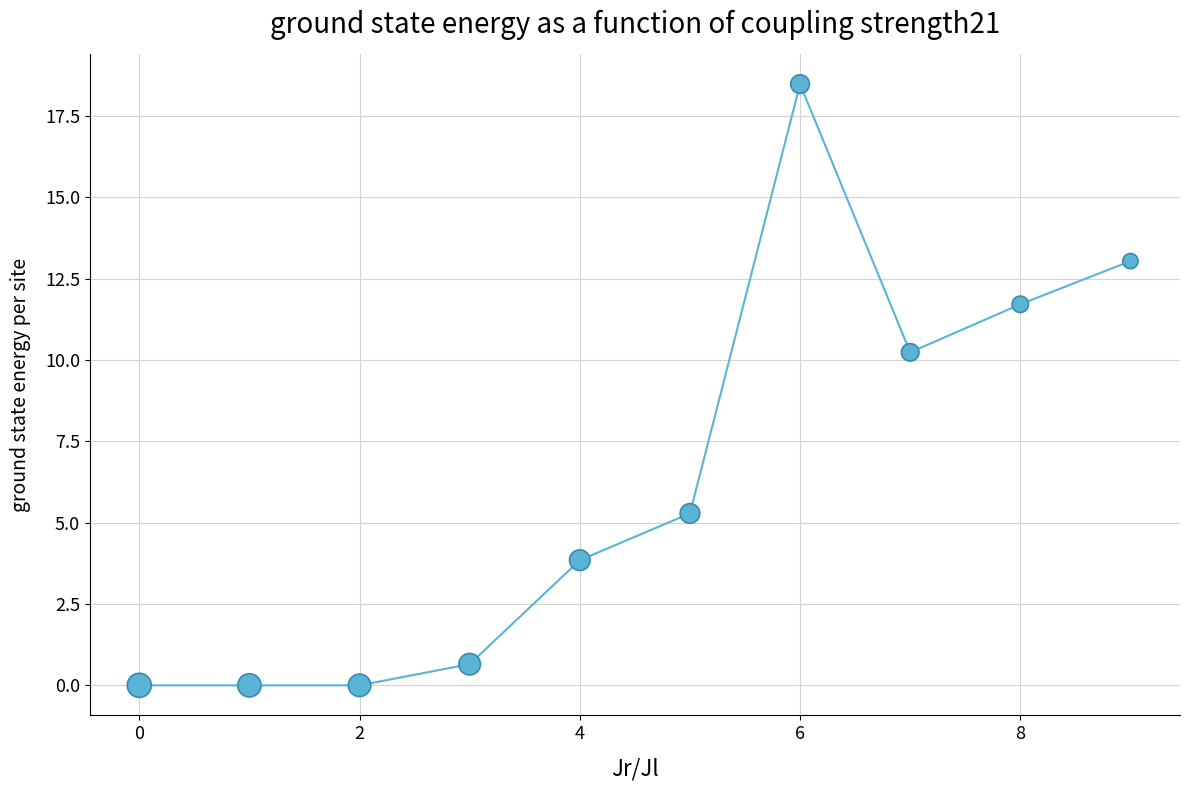

What Y value in the scatter plot is closest to 9?

10.2